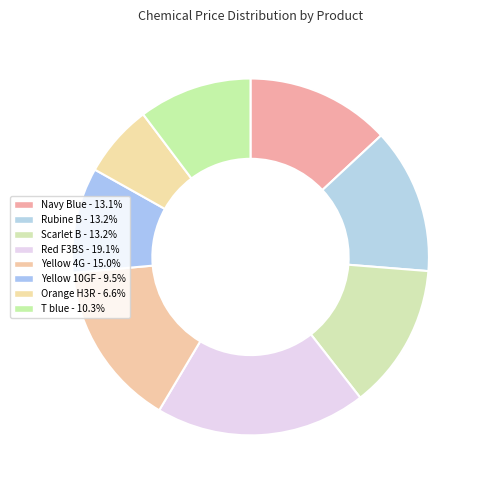

Is it true that Scarlet B is 1% of the pie?

False